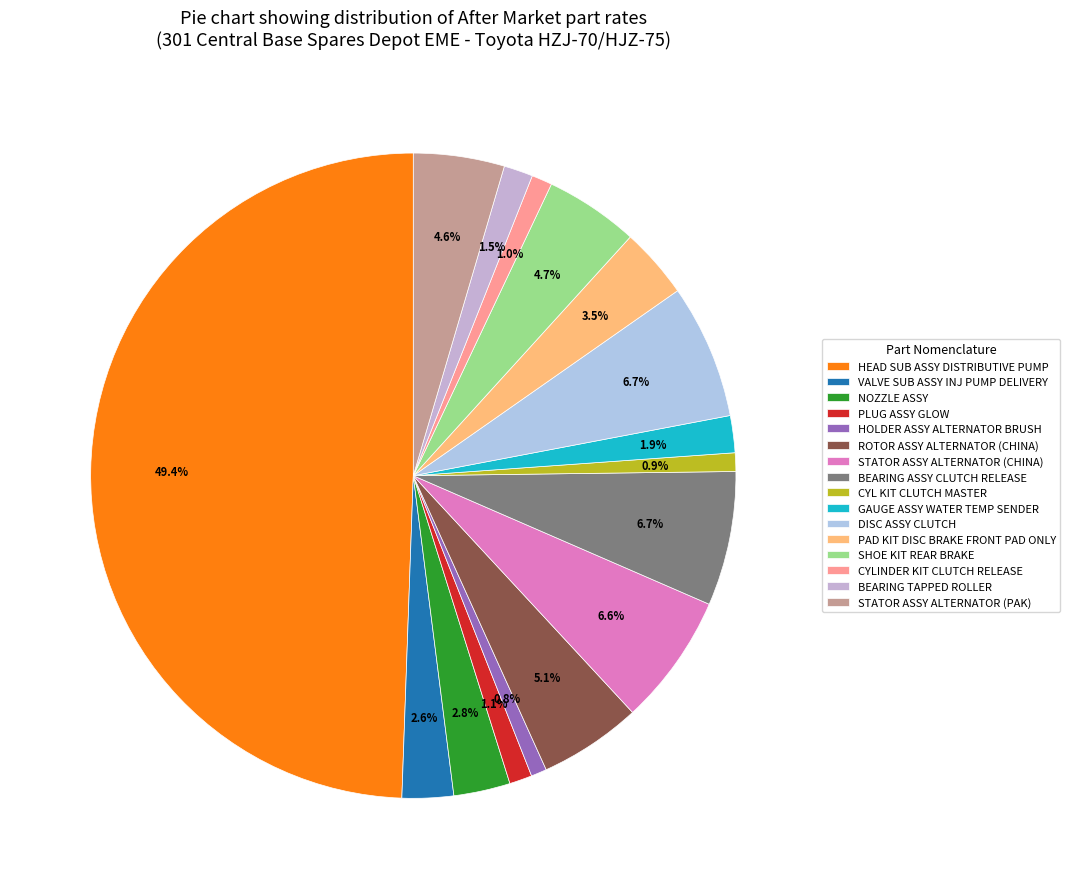

Is VALVE SUB ASSY INJ PUMP DELIVERY the majority of the pie?

No